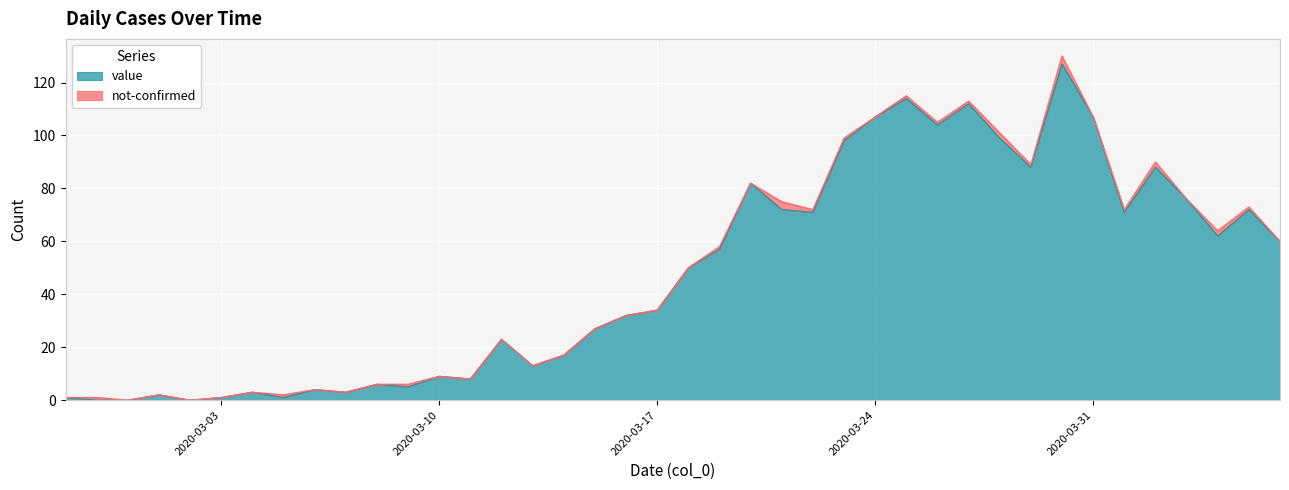

Where is the first local maximum?

2020-03-01